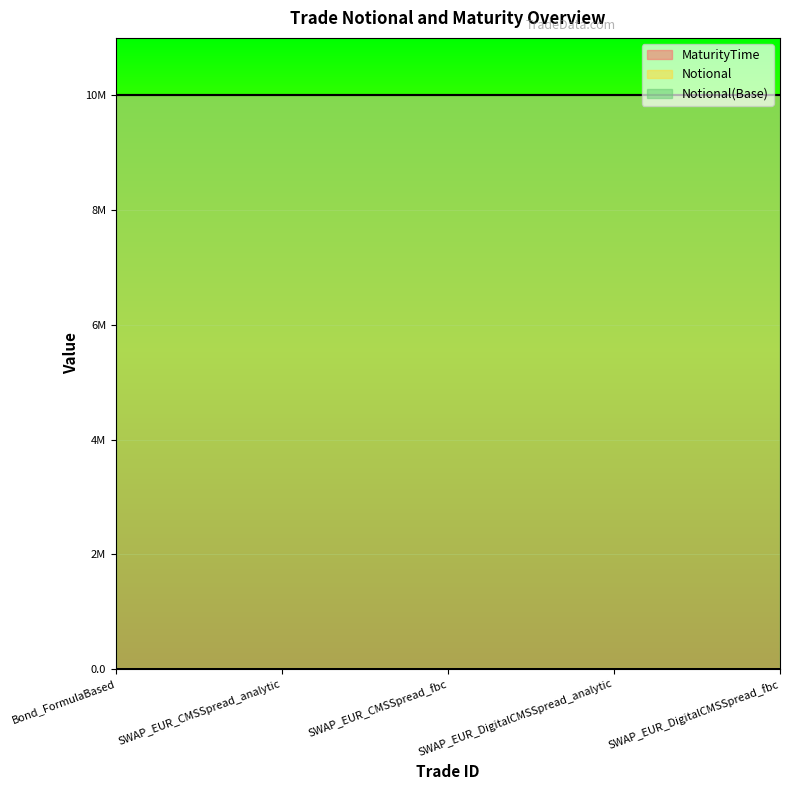

What is the greatest value displayed?

10000000.0